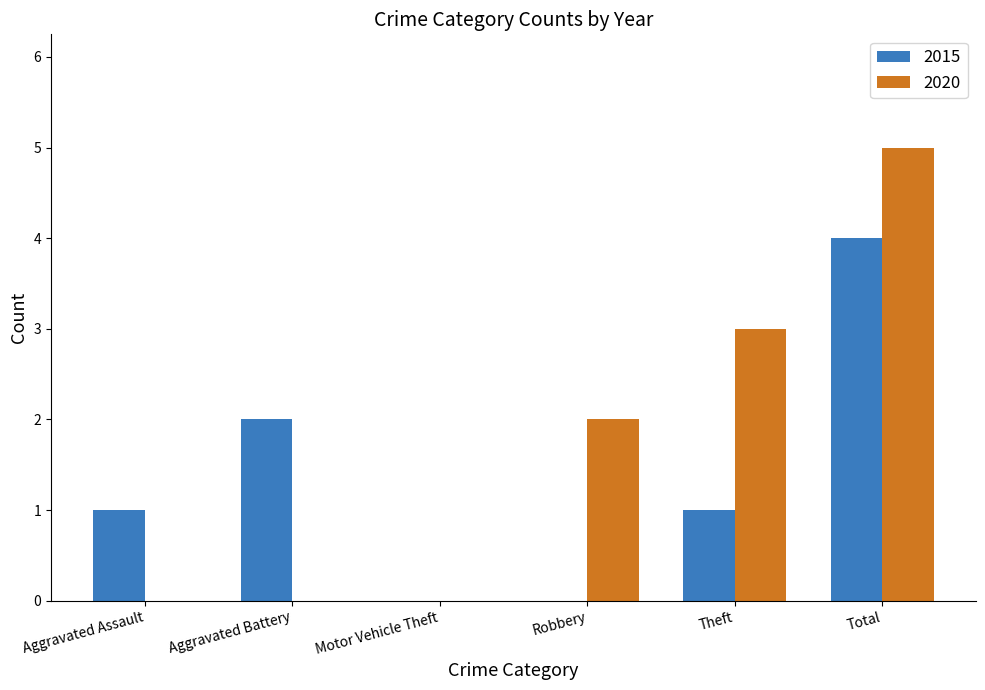

Count the number of data series in this chart.

2